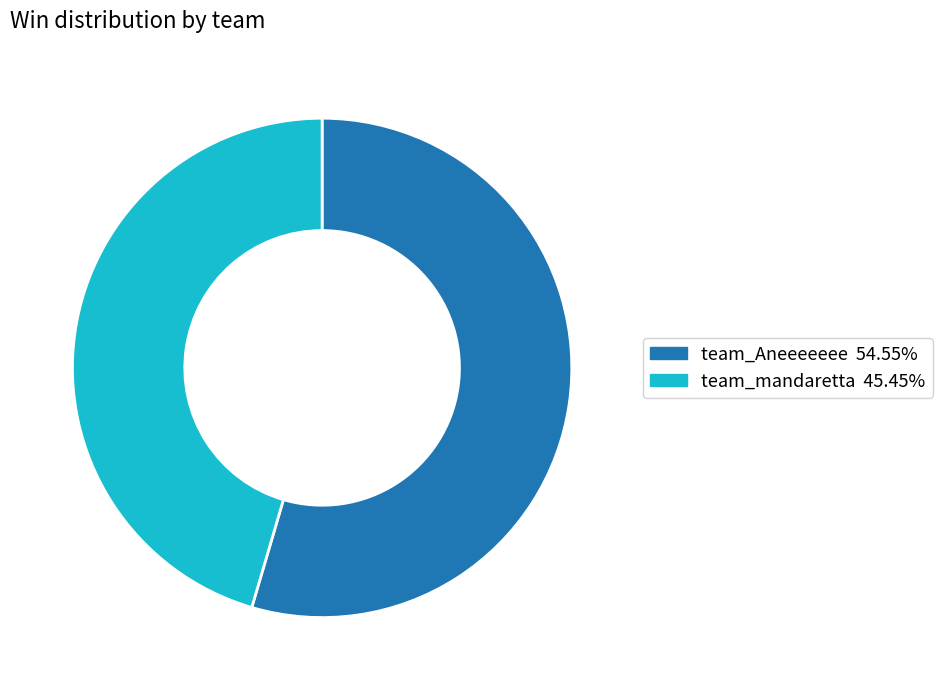

Does team_Aneeeeeee account for over 50% of the chart?

Yes